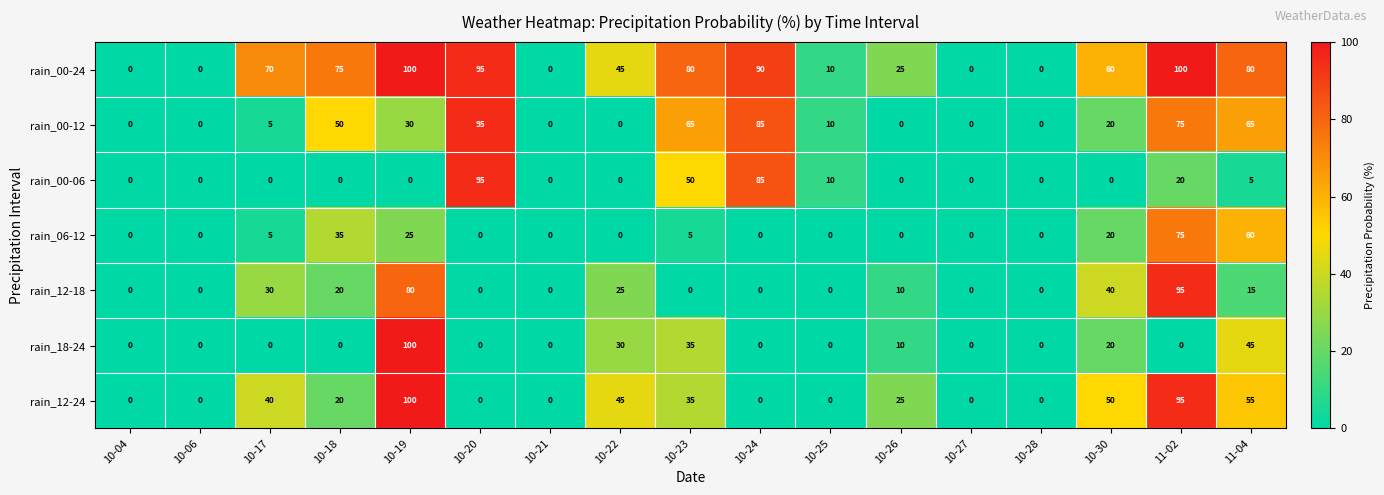

The rain_00-06 series shows 0 at 10-19. True or false?

True